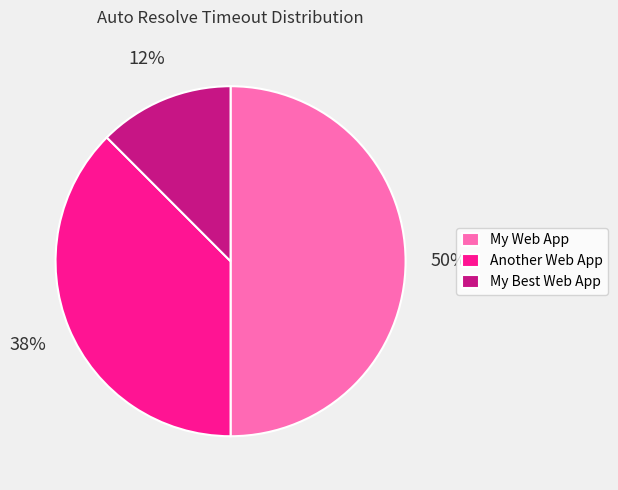

To the nearest percent, what is the average slice percentage?

33%